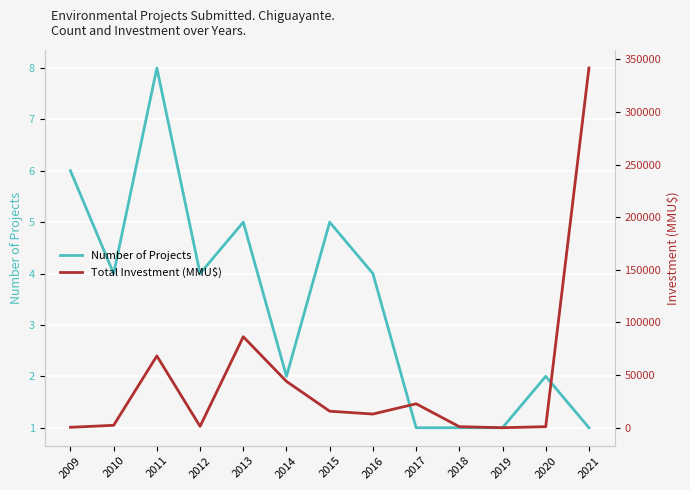

The value of Total Investment (MMU$) at 2017 is 40917. True or false?

False